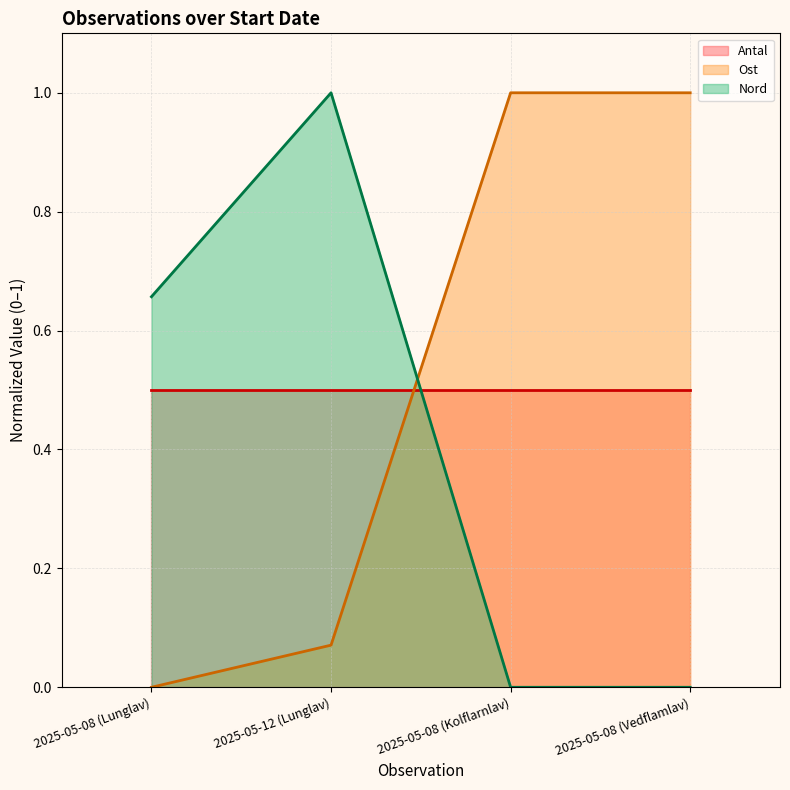

Is it true that Ost (line) equals 0.0 at 2025-05-12 (Lunglav)?

False